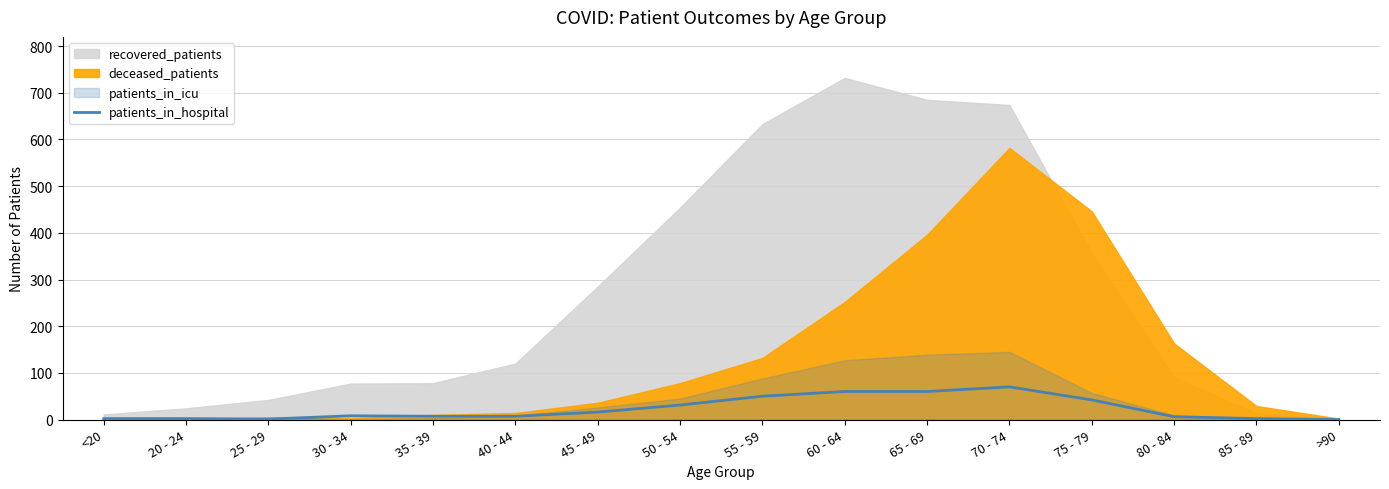

How many categories are shown in the chart?

16